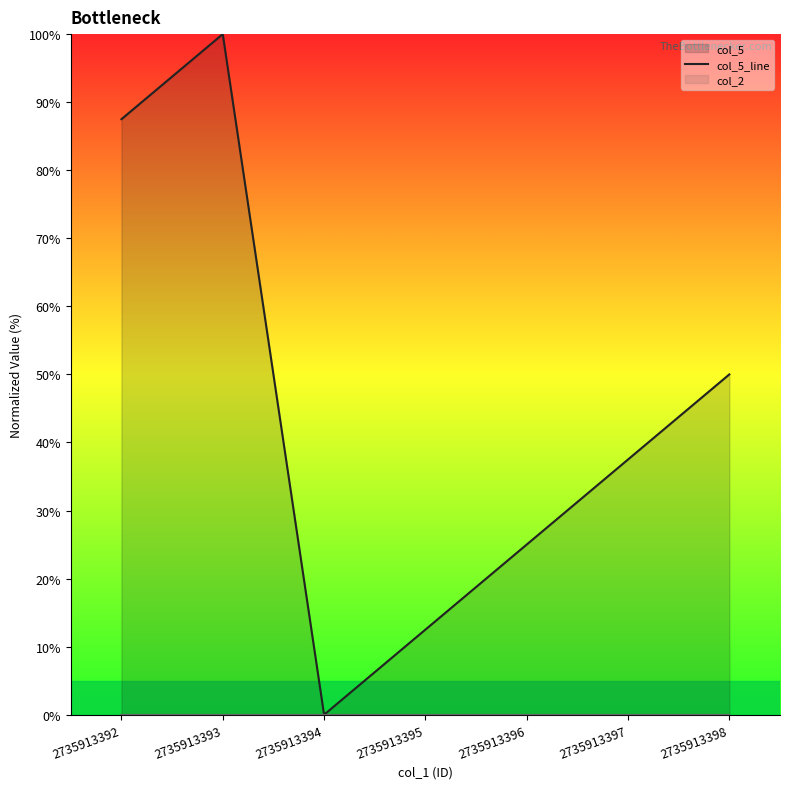

True or false: col_2_line and col_4_line cross at least once.

False